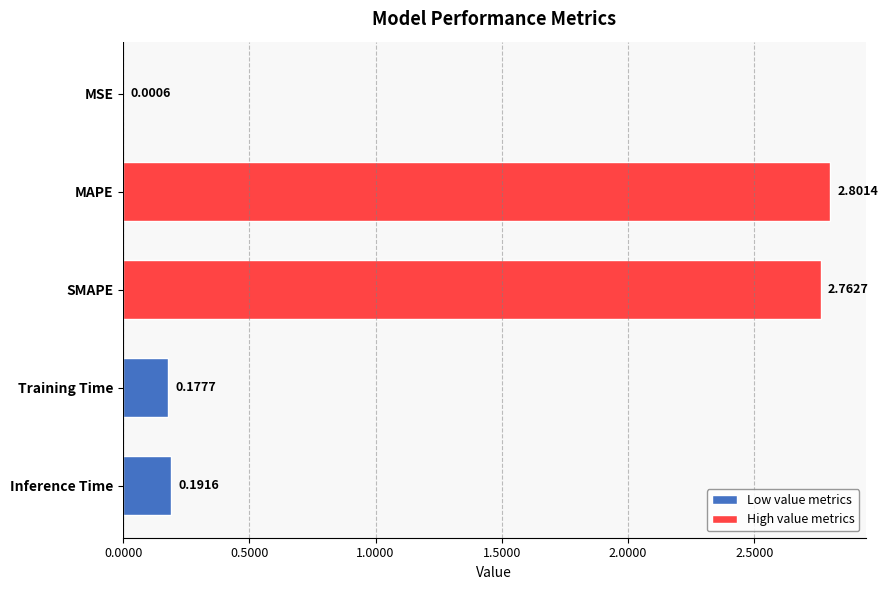

What is the sum of the values at Inference Time and MAPE?

3.0